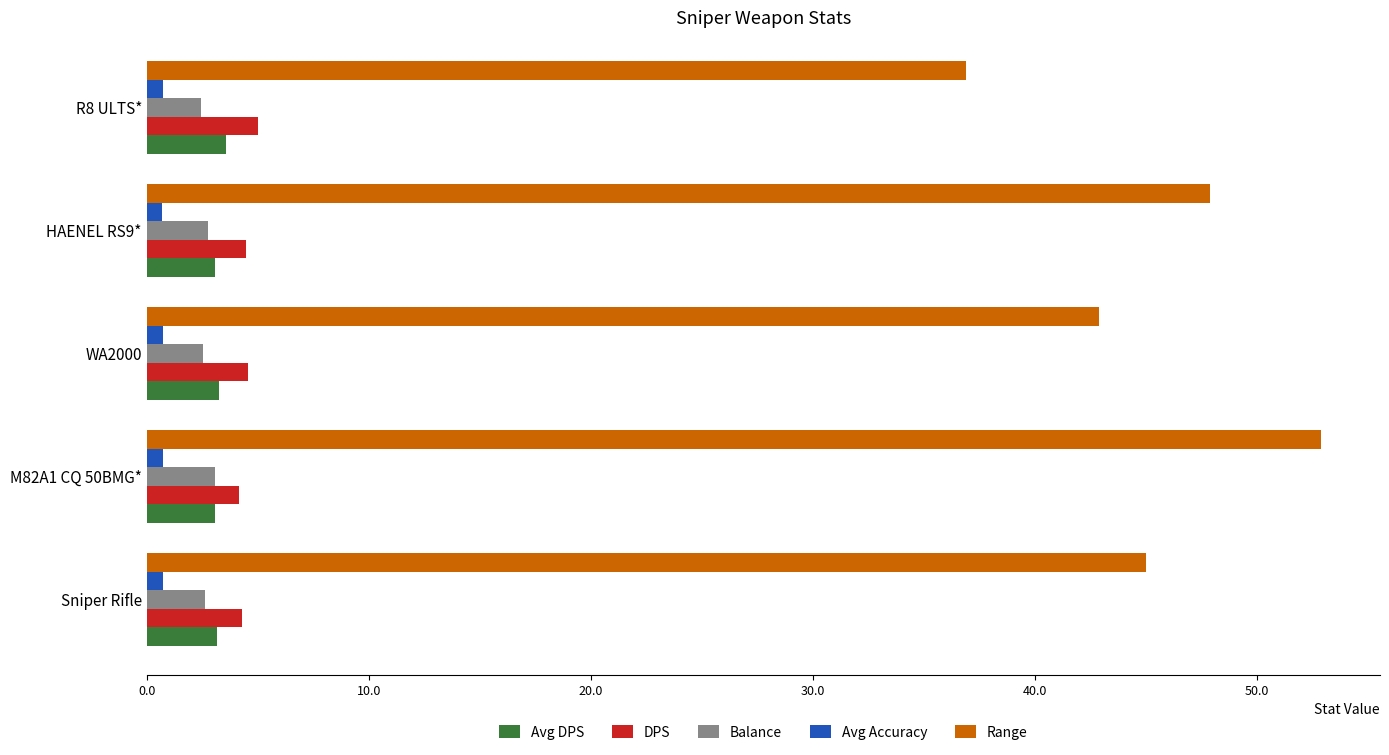

Which series has the largest total across all categories?

Range